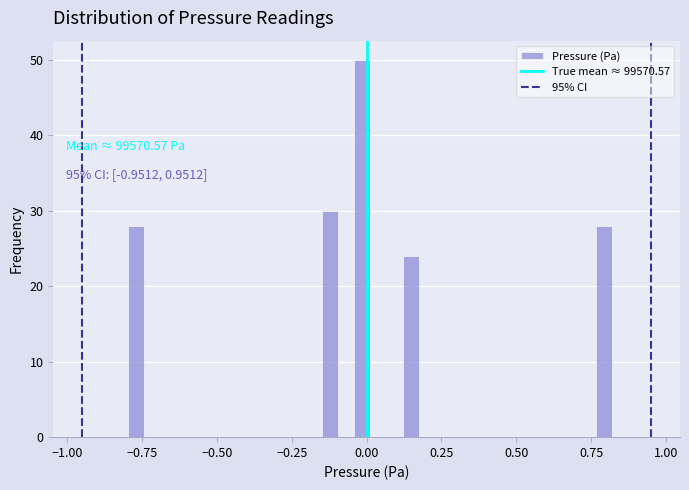

Around what value on the x-axis is the tallest bar? Give the approximate position of its centre, as read against the axis.

0.00